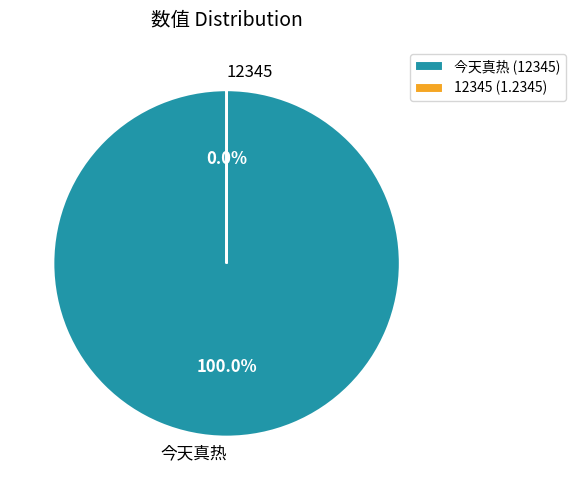

Does 12345 represent more than half of the total?

No